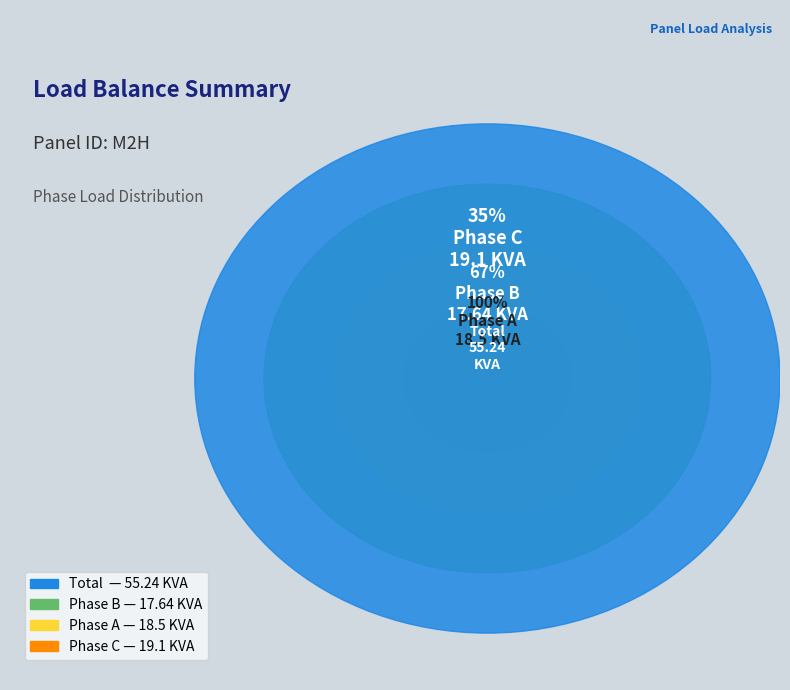

Rank the categories by value from highest to lowest.

C, A, B